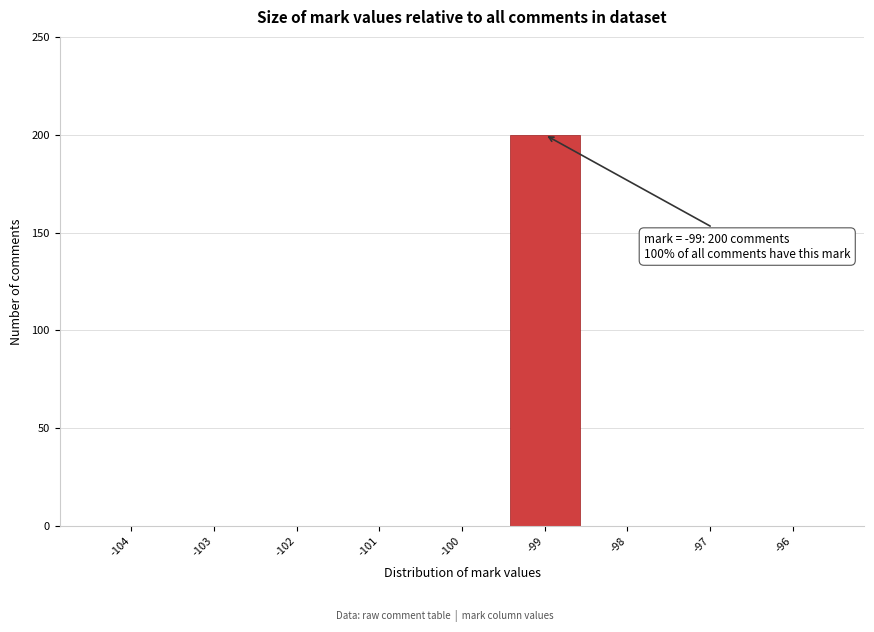

True or false: the data shows 0 at -103.

True